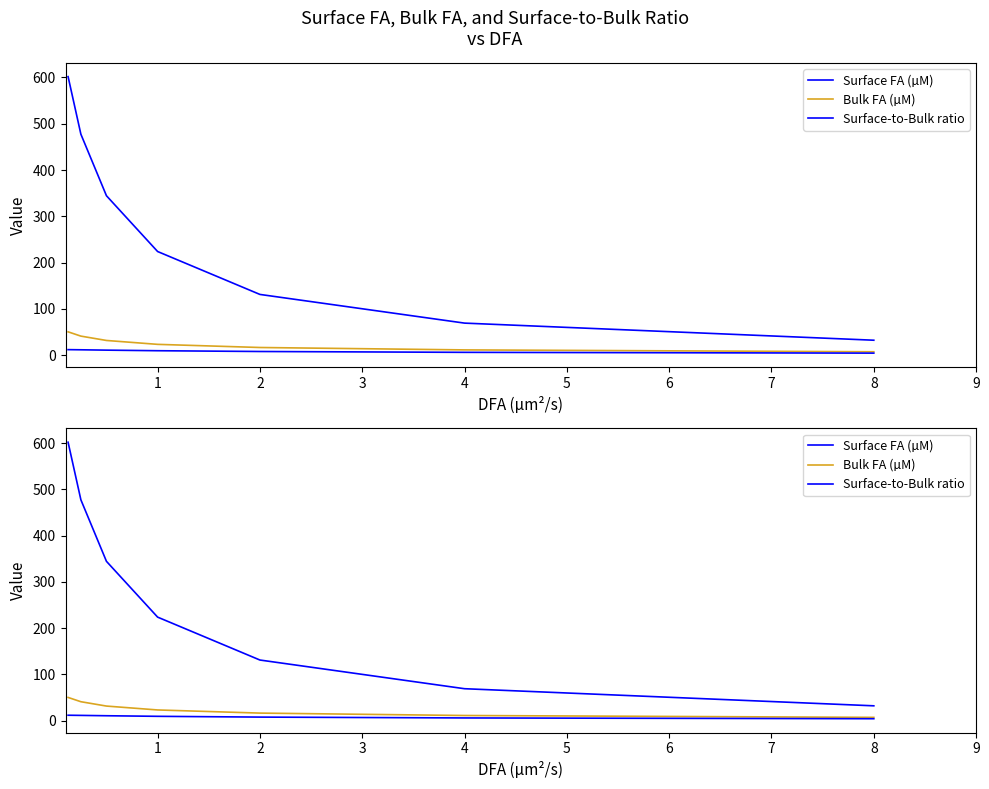

True or false: Surface-to-Bulk ratio and Bulk FA (µM) intersect in this chart.

False